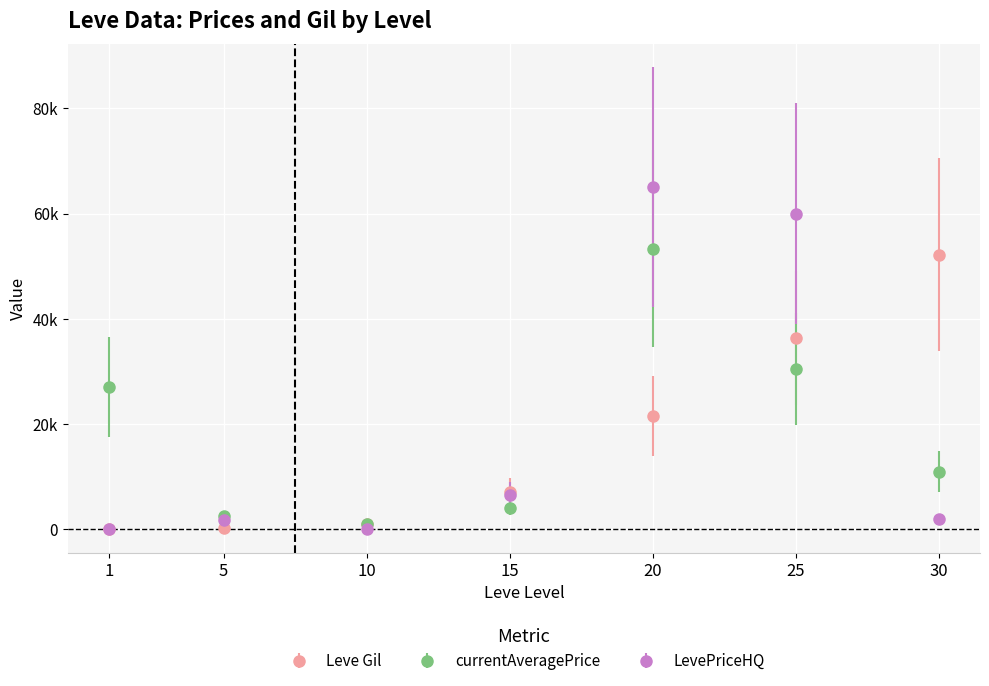

Does the chart have visible grid lines?

Yes